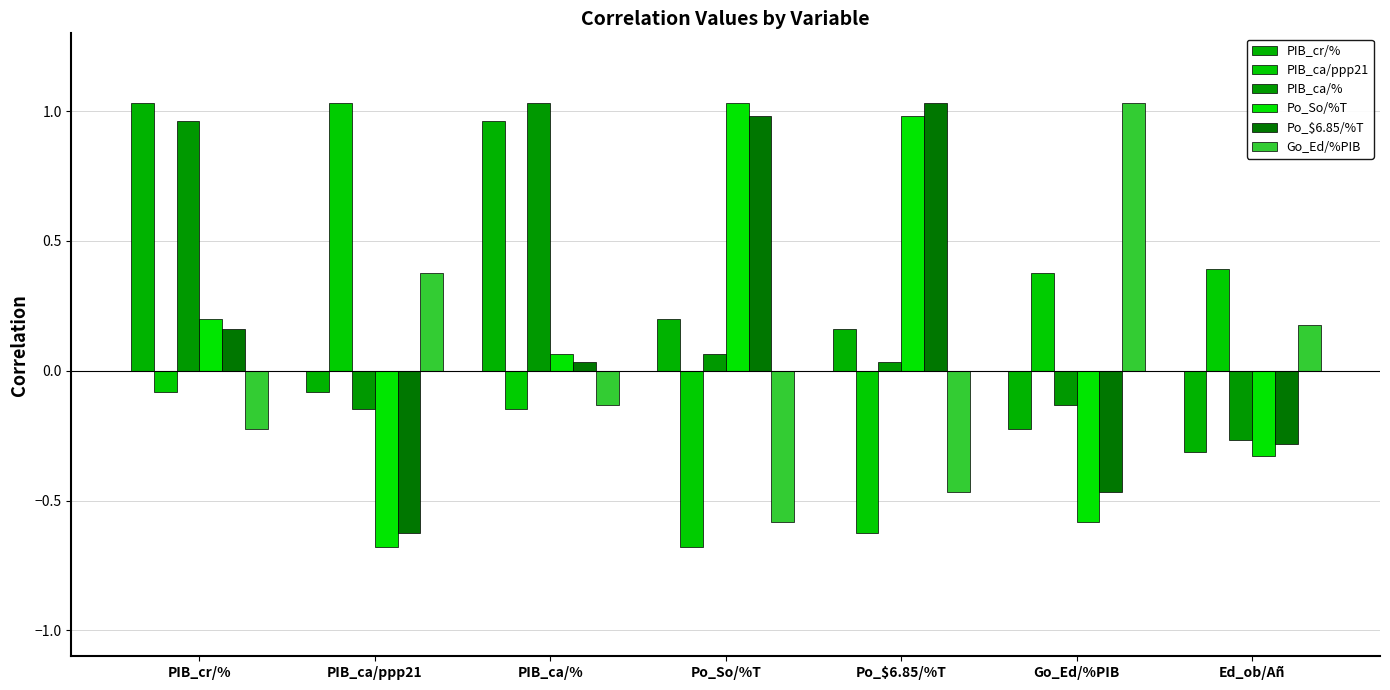

Is the value of Go_Ed/%PIB at Ed_ob/Añ greater than the value of PIB_cr/% at Go_Ed/%PIB?

Yes